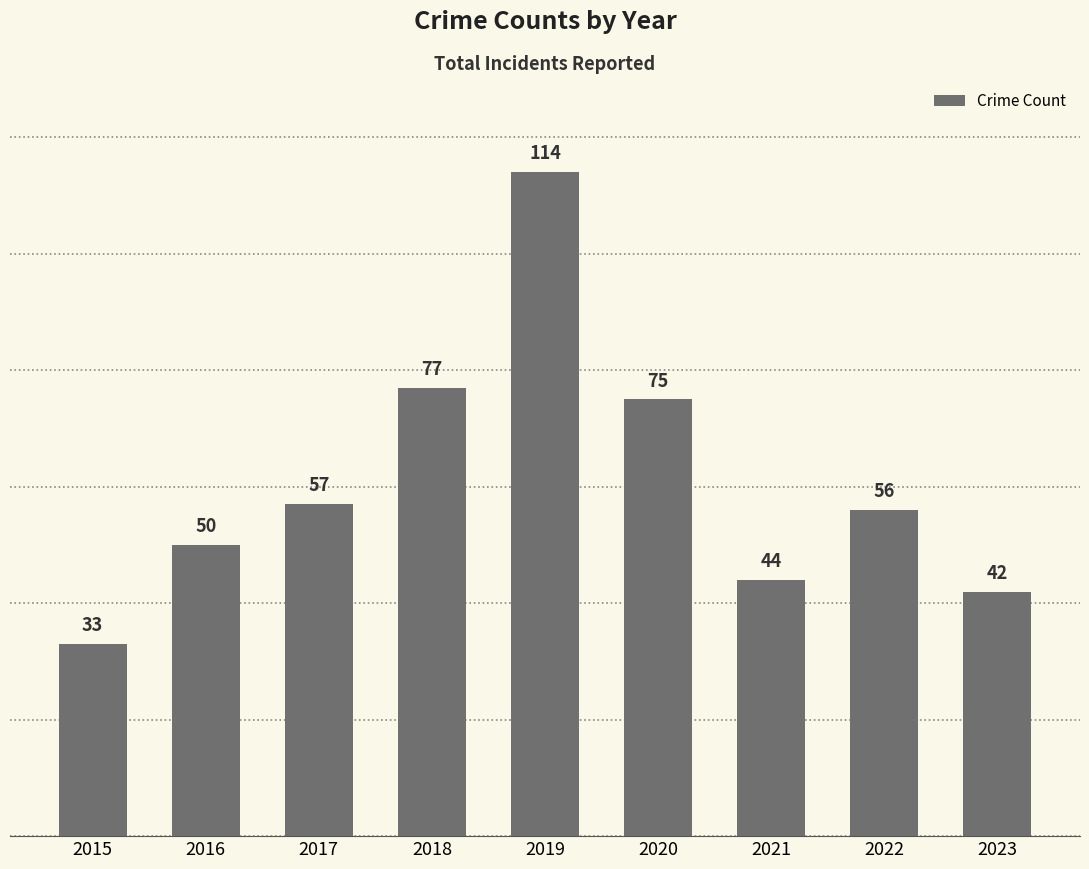

Reading right to left, what are all the values shown in this chart?

42	56	44	75	114	77	57	50	33